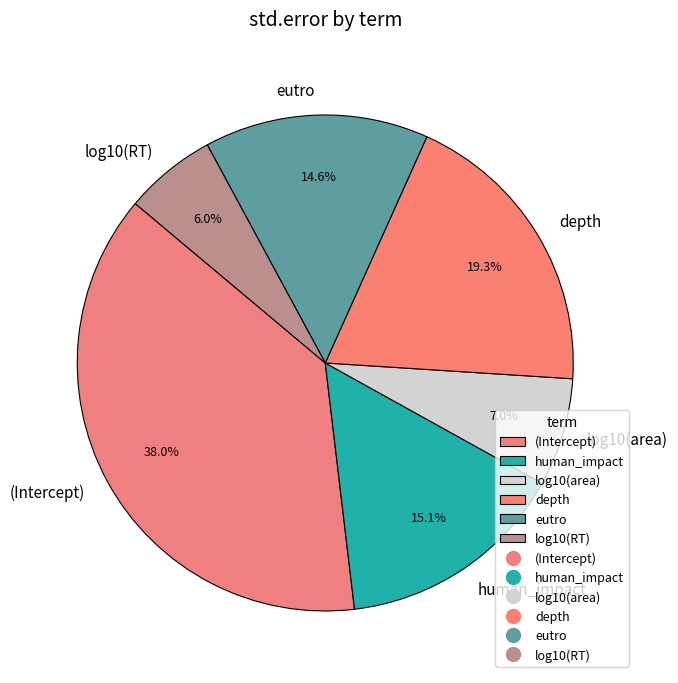

How much of the chart is everything except eutro?

85.4%